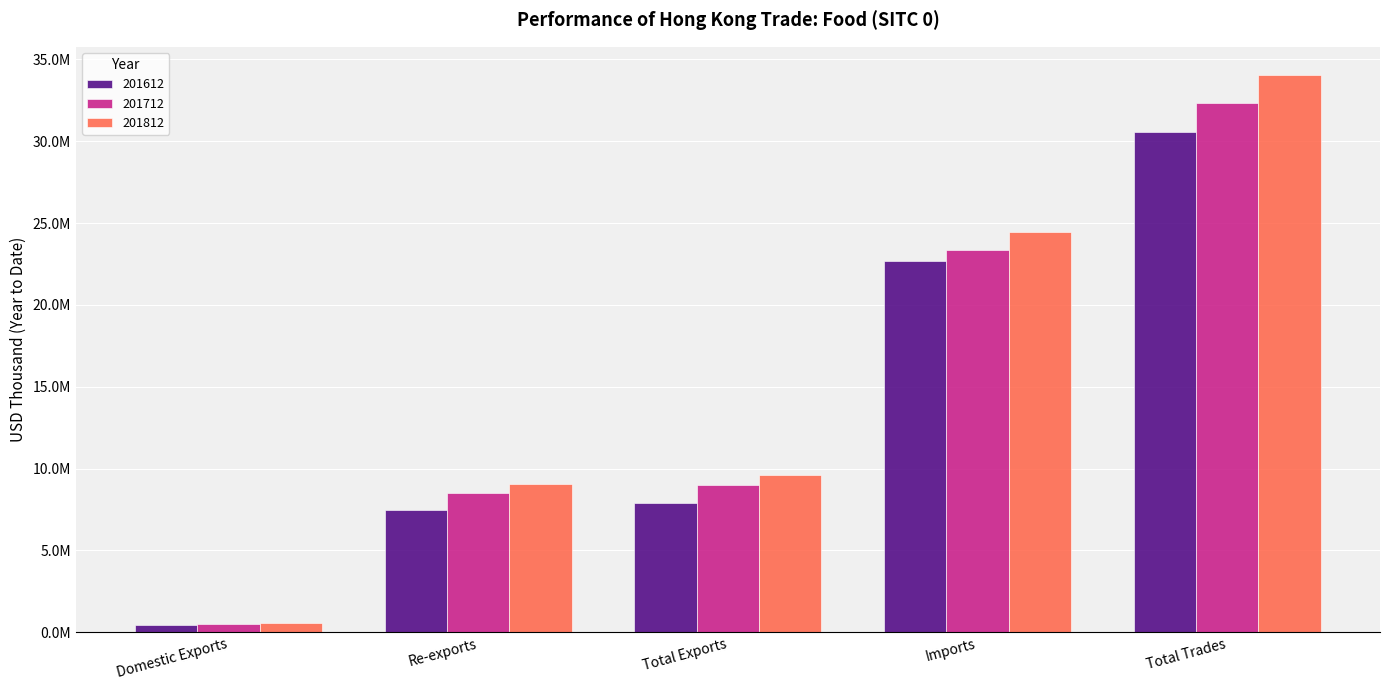

At which category is the sum across all series the highest?

Total Trades